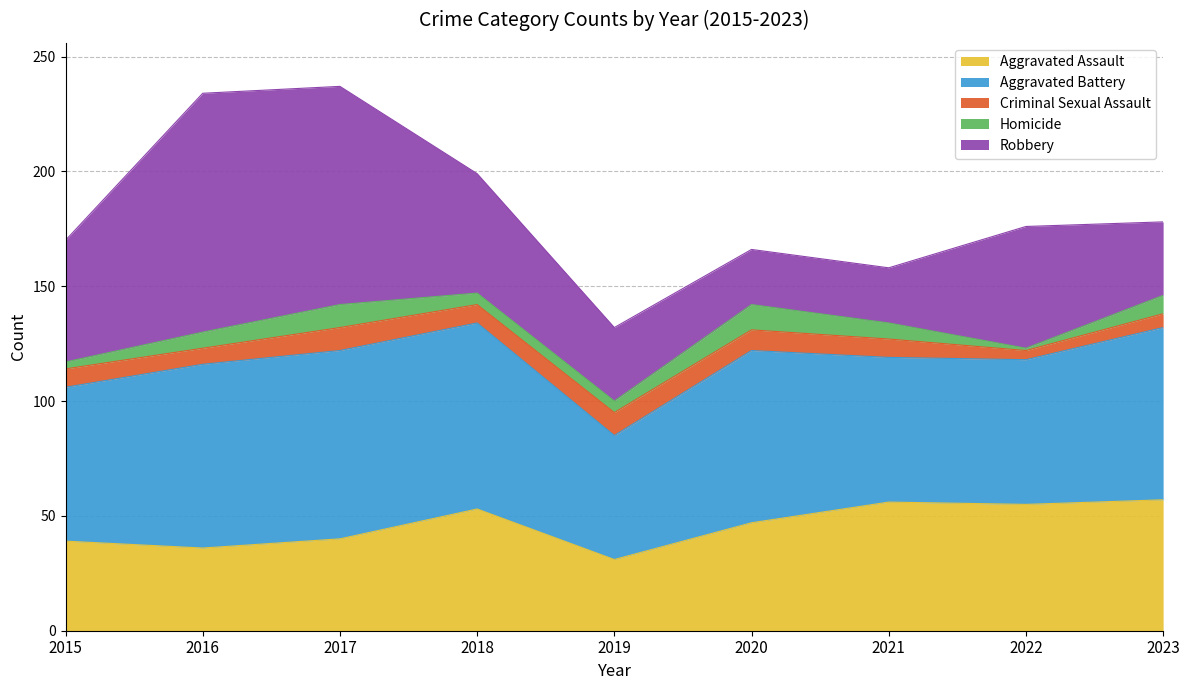

How many interior local peaks does the Aggravated Assault series have?

2